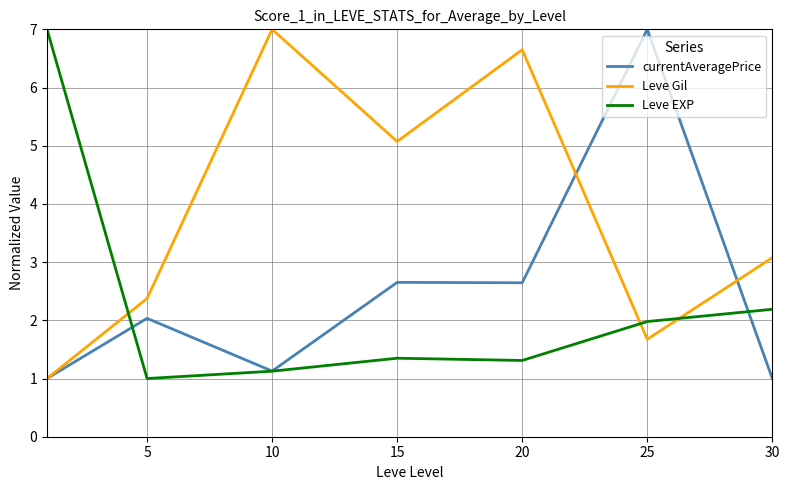

Which series has the largest total across all categories?

Leve Gil